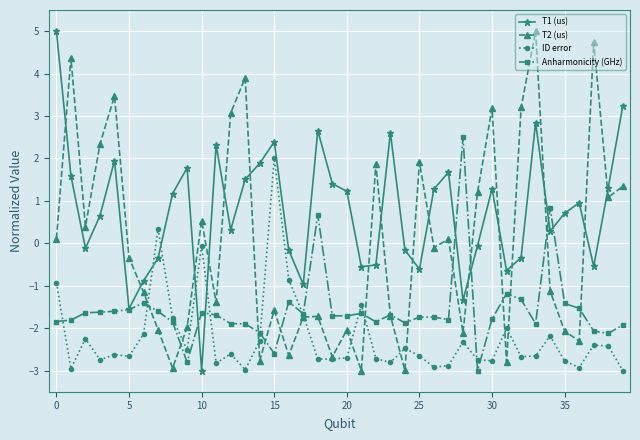

List the series in order of their overall mean, lowest first.

ID error, Anharmonicity (GHz), T2 (us), T1 (us)